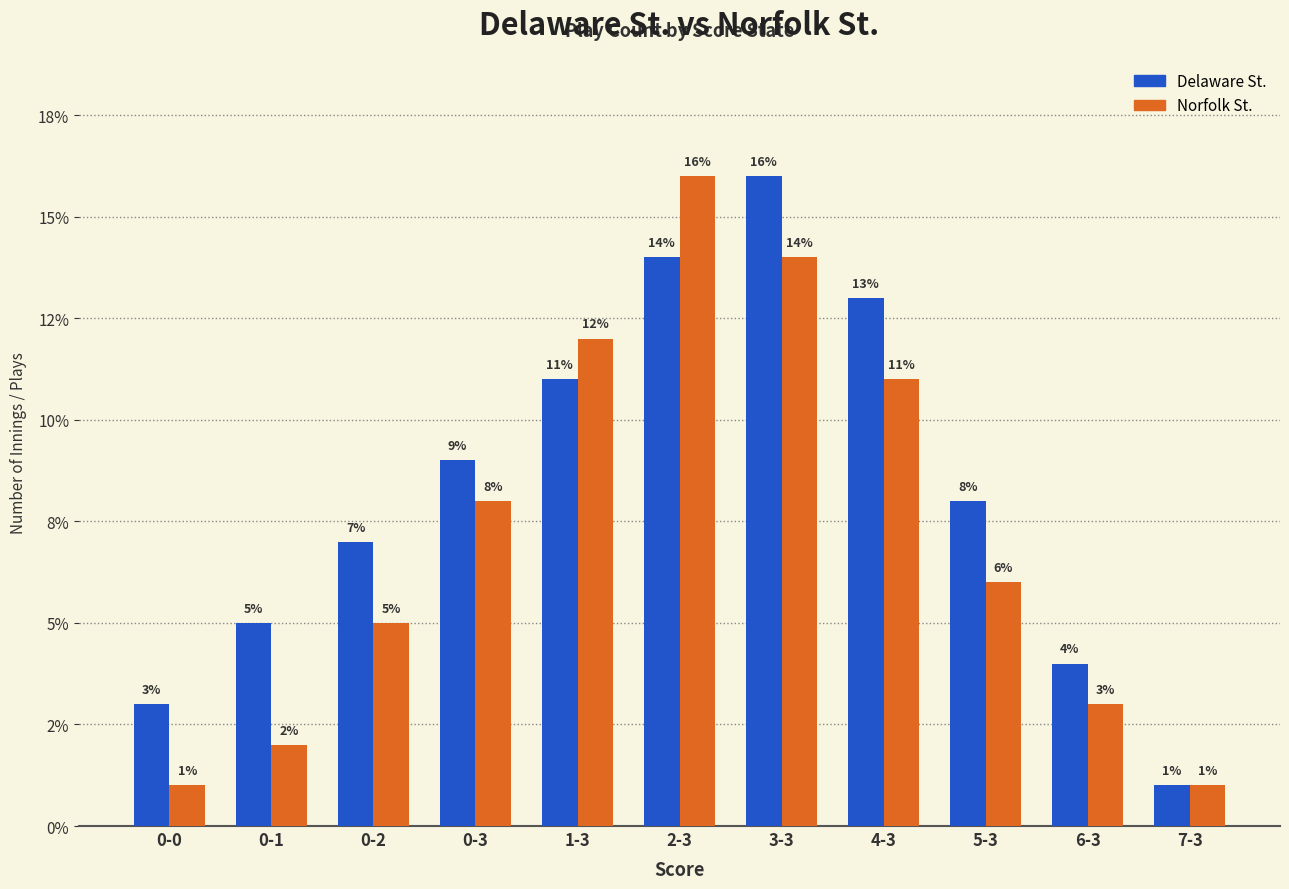

Which label corresponds to the largest value in the chart?

3-3